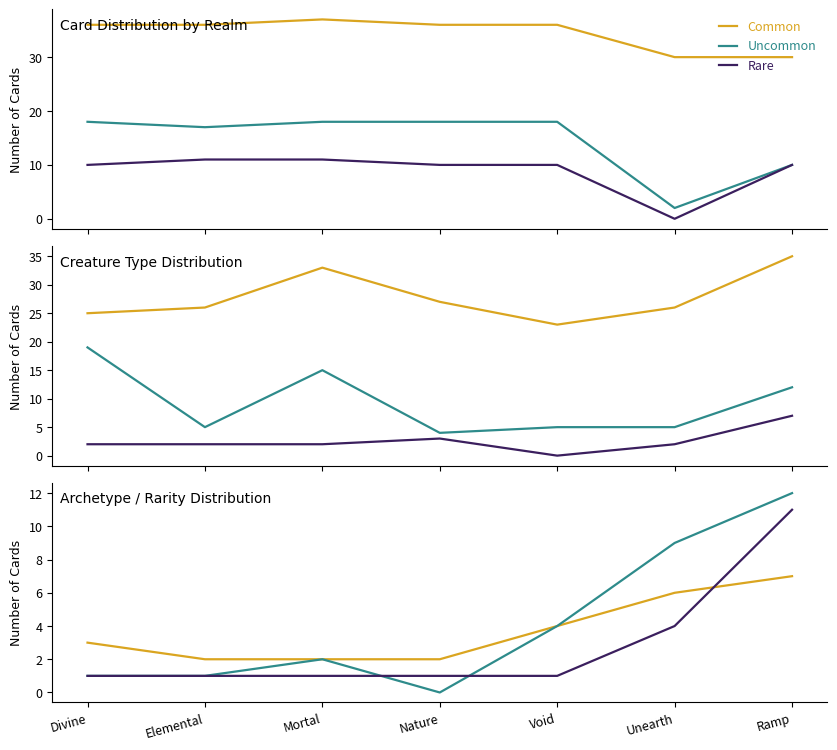

How many values in the Uncommon series are below 2?

3